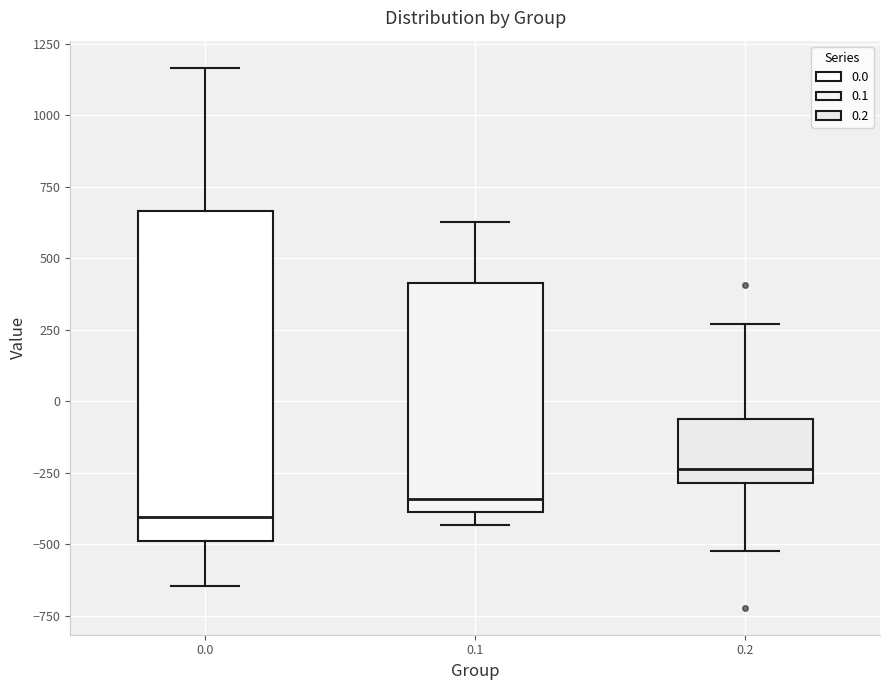

Reading left to right, read every box against the y-axis: the position of its median line, the range the box covers, and the ends of its whiskers. The values are not printed on the chart, so give them approximately, as read against the axis.

0.0: median -400, box -500 to 650, whiskers -650 to 1150
0.1: median -350, box -400 to 400, whiskers -450 to 650
0.2: median -250, box -300 to -50, whiskers -500 to 250